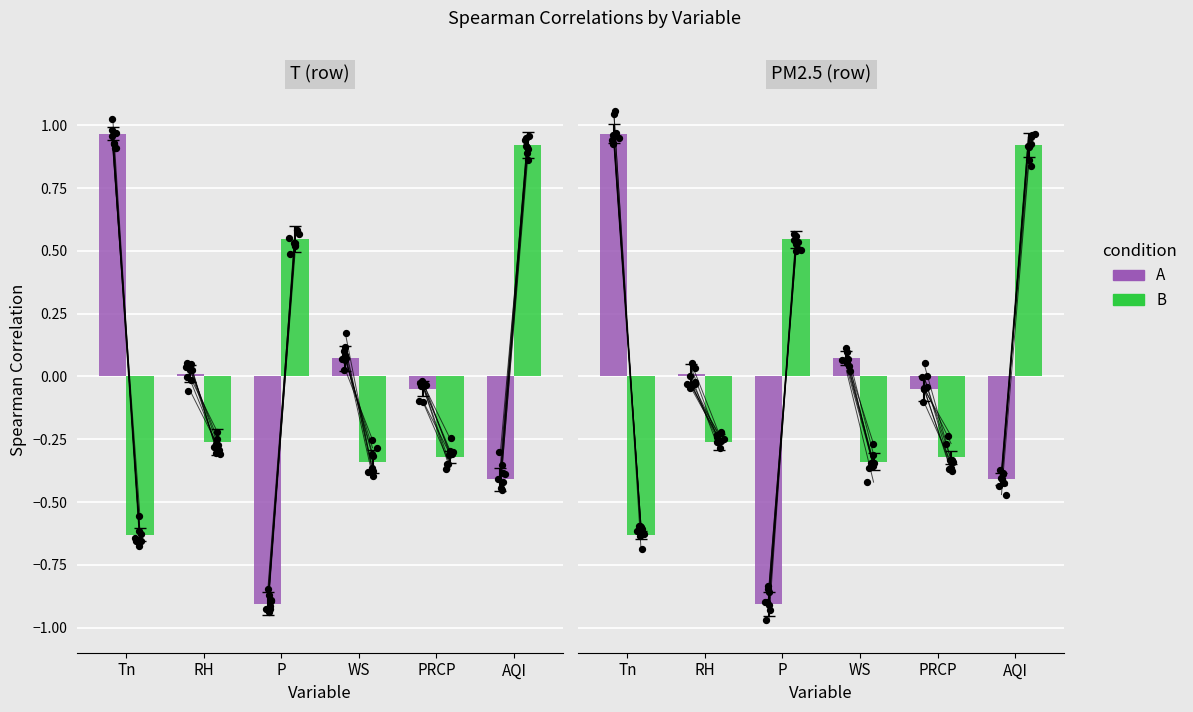

Which series contains the highest Y value?

A